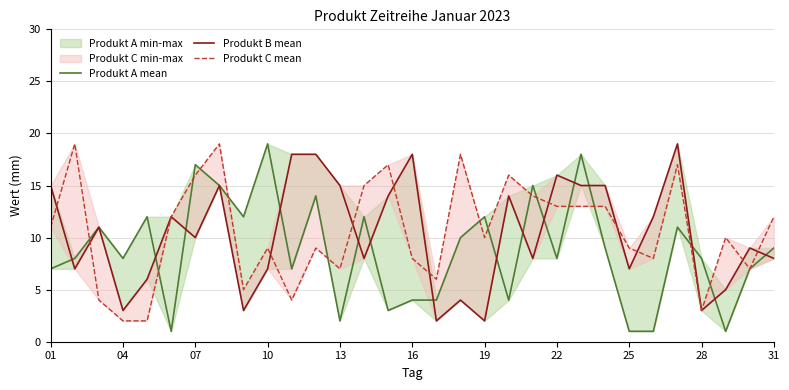

Read the Produkt B mean value at 04, to the nearest 5.

5